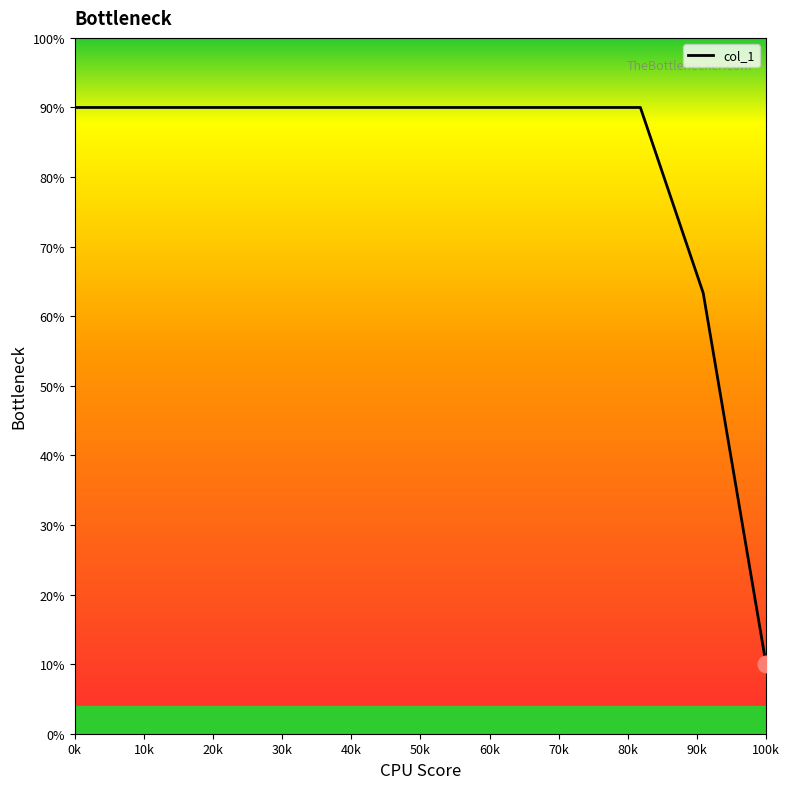

What is the greatest value displayed?

90.0